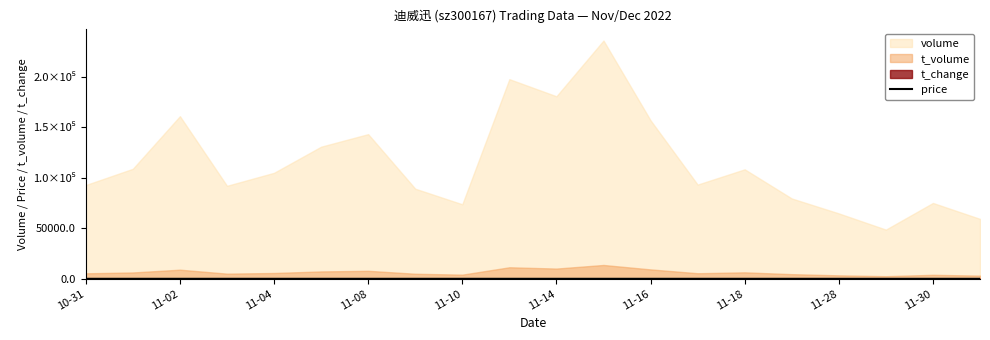

Is it true that the value at 11-02 is 3.9?

False